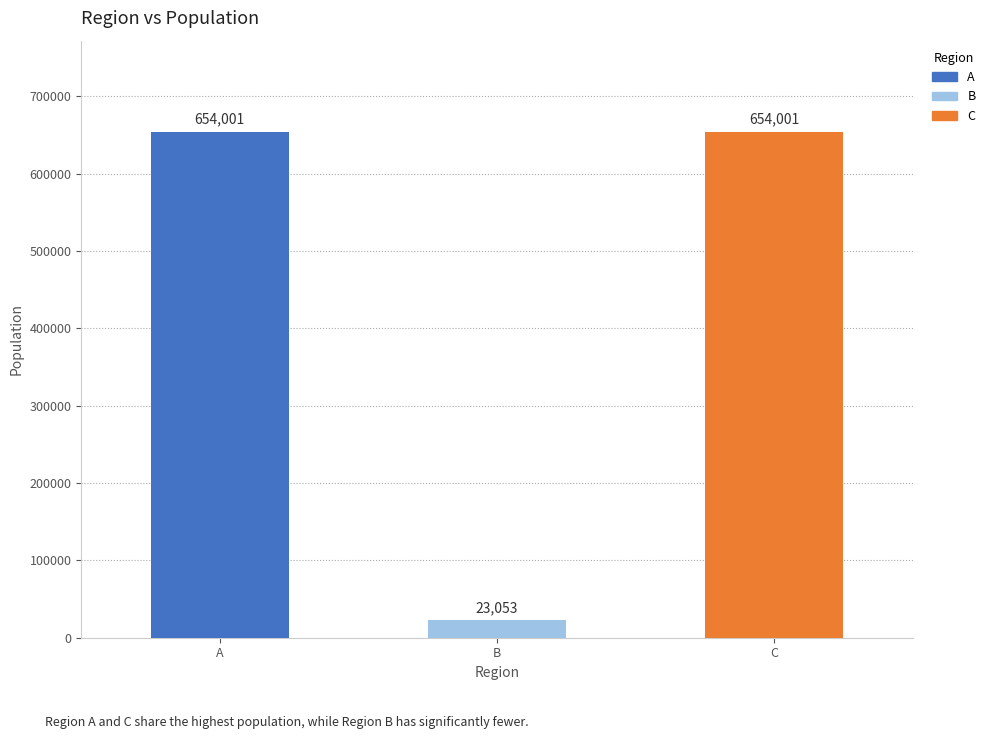

What is the maximum value shown in the chart?

654001